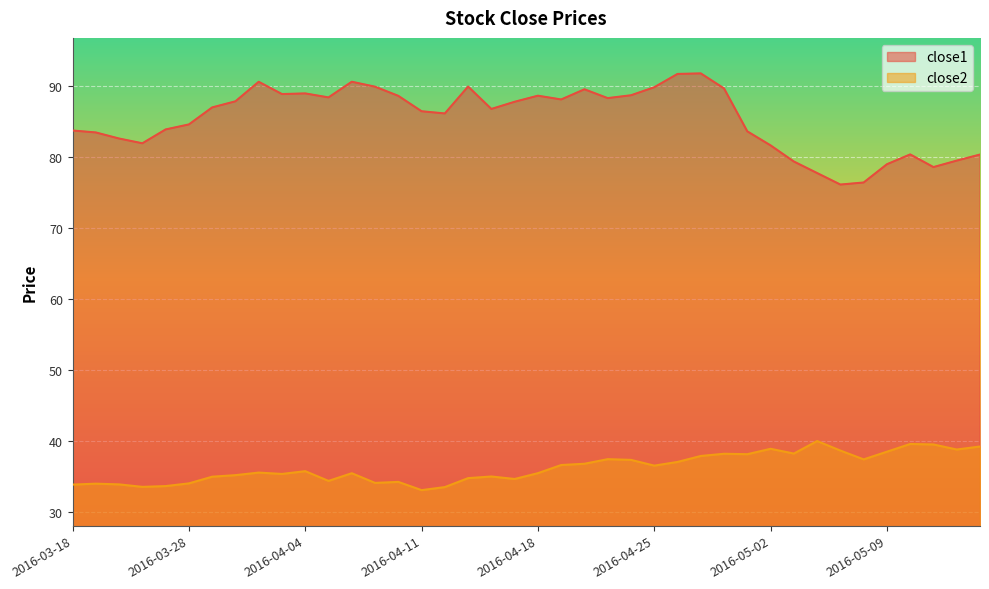

Which series has the largest total across all categories?

close1